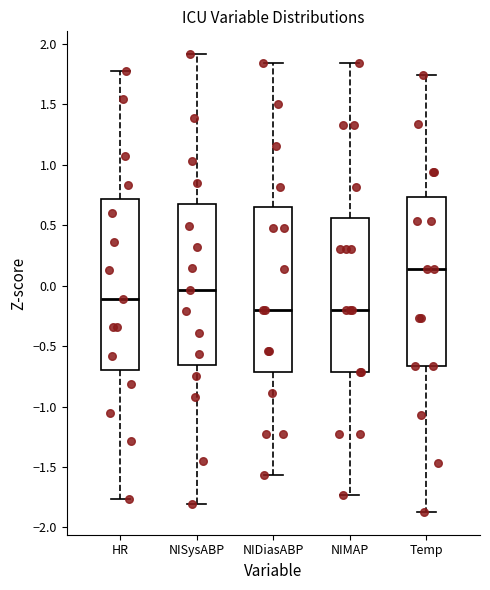

Reading left to right, read every box against the y-axis: the position of its median line, the range the box covers, and the ends of its whiskers. The values are not printed on the chart, so give them approximately, as read against the axis.

HR: median -0.10, box -0.70 to 0.70, whiskers -1.75 to 1.80
NISysABP: median -0.05, box -0.65 to 0.65, whiskers -1.80 to 1.90
NIDiasABP: median -0.20, box -0.70 to 0.65, whiskers -1.55 to 1.85
NIMAP: median -0.20, box -0.70 to 0.55, whiskers -1.75 to 1.85
Temp: median 0.15, box -0.65 to 0.75, whiskers -1.85 to 1.75